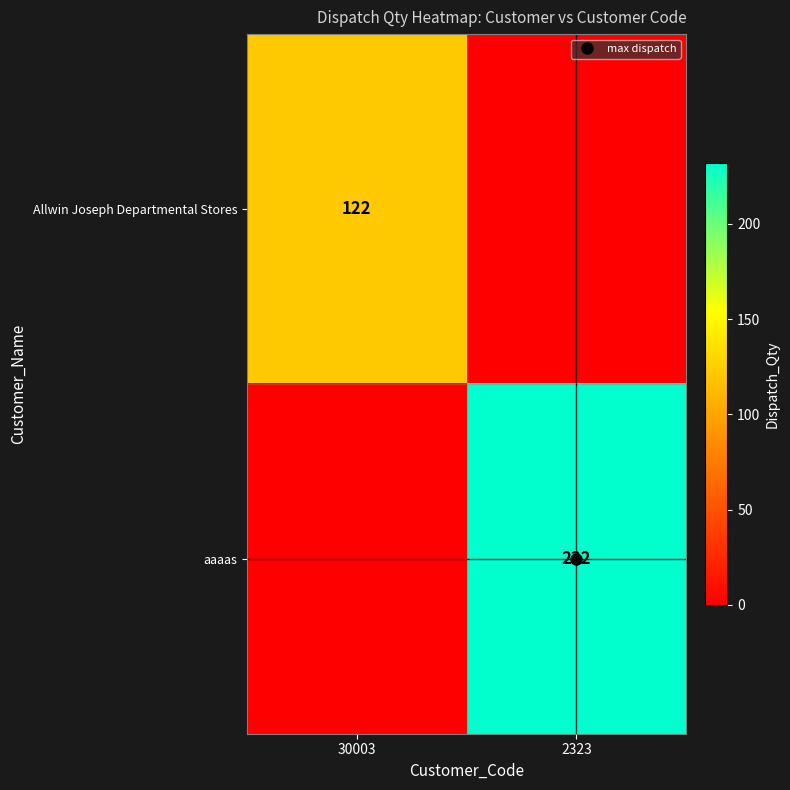

Which series changed the most between 30003 and 2323?

aaaas